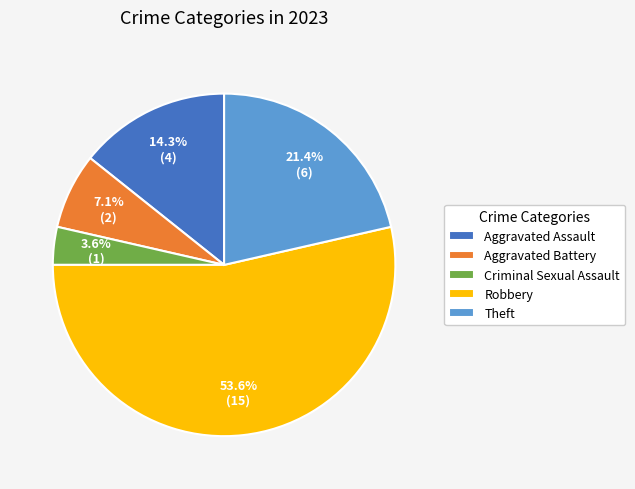

Approximately how many times larger is the value at Aggravated Assault compared to Theft?

0.7